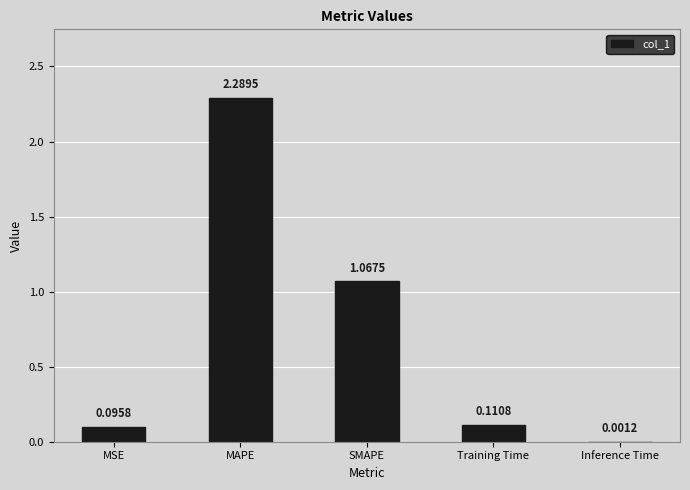

What is the sum of the values at MAPE and Inference Time?

2.3